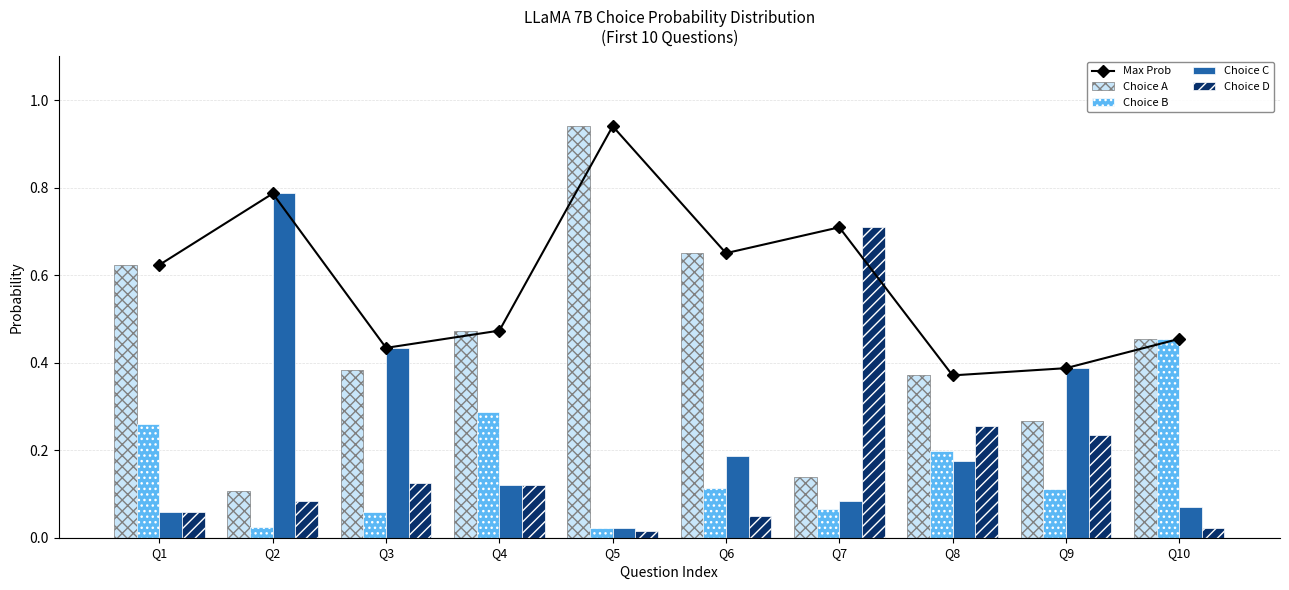

Reading right to left, what are all the values shown in this chart?

Max Prob: Q10=0.5	Q9=0.4	Q8=0.4	Q7=0.7	Q6=0.7	Q5=0.9	Q4=0.5	Q3=0.4	Q2=0.8	Q1=0.6
Choice A: Q10=0.5	Q9=0.3	Q8=0.4	Q7=0.1	Q6=0.7	Q5=0.9	Q4=0.5	Q3=0.4	Q2=0.1	Q1=0.6
Choice B: Q10=0.5	Q9=0.1	Q8=0.2	Q7=0.1	Q6=0.1	Q5=0.0	Q4=0.3	Q3=0.1	Q2=0.0	Q1=0.3
Choice C: Q10=0.1	Q9=0.4	Q8=0.2	Q7=0.1	Q6=0.2	Q5=0.0	Q4=0.1	Q3=0.4	Q2=0.8	Q1=0.1
Choice D: Q10=0.0	Q9=0.2	Q8=0.3	Q7=0.7	Q6=0.1	Q5=0.0	Q4=0.1	Q3=0.1	Q2=0.1	Q1=0.1